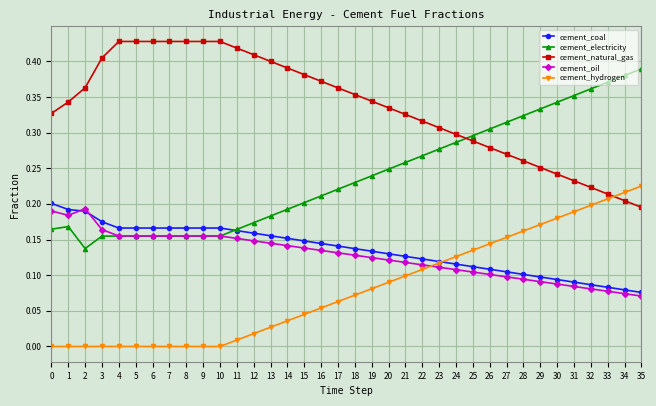

Which series has the largest total across all categories?

cement_natural_gas